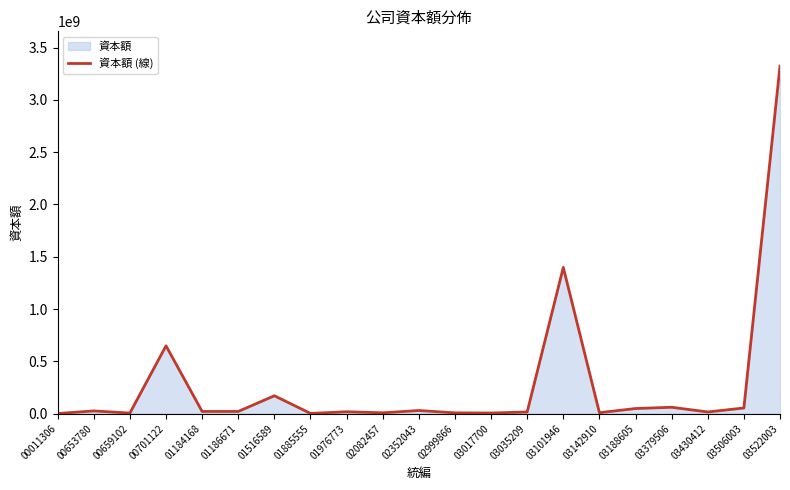

List the labels in order of value, largest first.

03522003, 03101946, 00701122, 01516589, 03379506, 03506003, 03188605, 02352043, 00653780, 01184168, 01186671, 01976773, 03035209, 03430412, 03142910, 02082457, 02999866, 03017700, 00659102, 01885555, 00011306